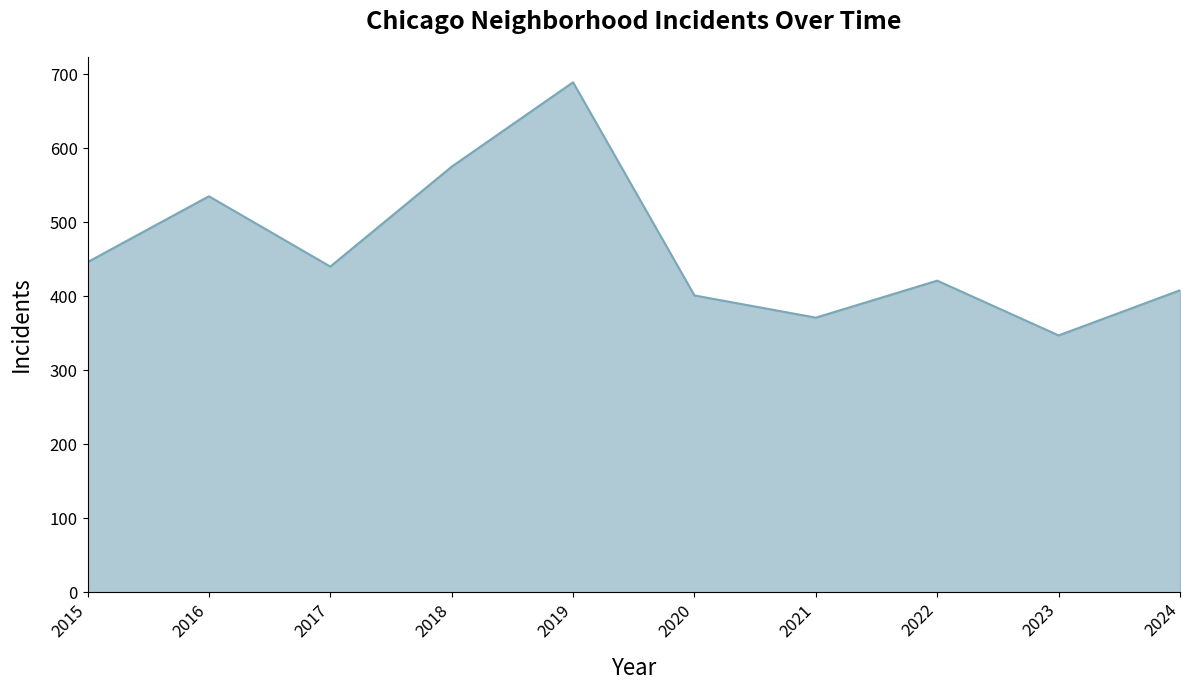

How many lines are shown in the chart?

1